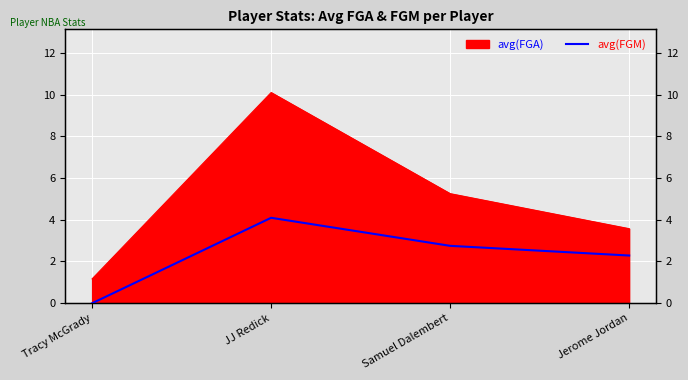

What position from the left is Jerome Jordan?

4